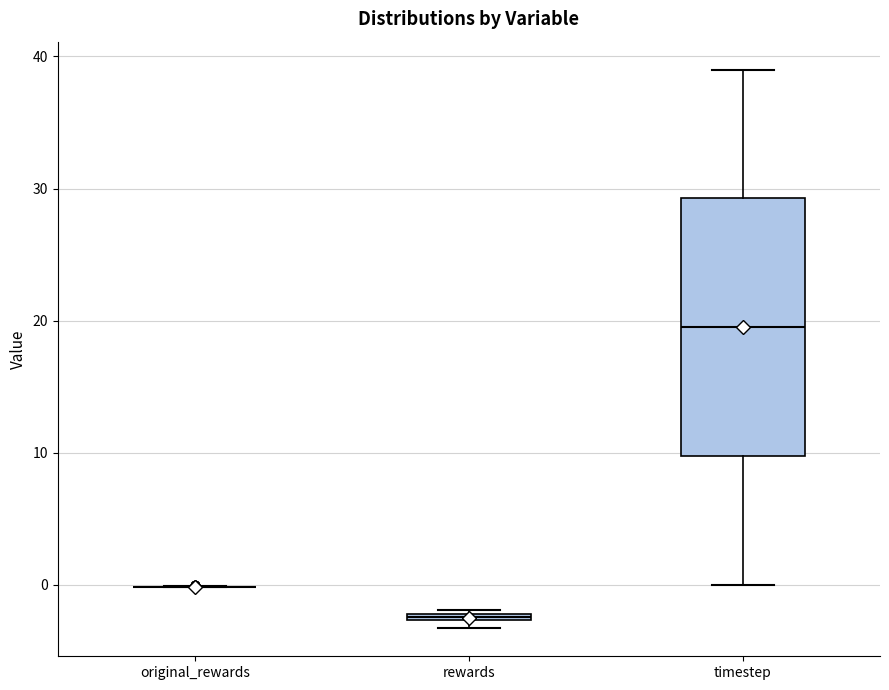

Where does the median line of the box for timestep sit on the y-axis? The values are not printed on the chart, so give them approximately, as read against the axis.

20